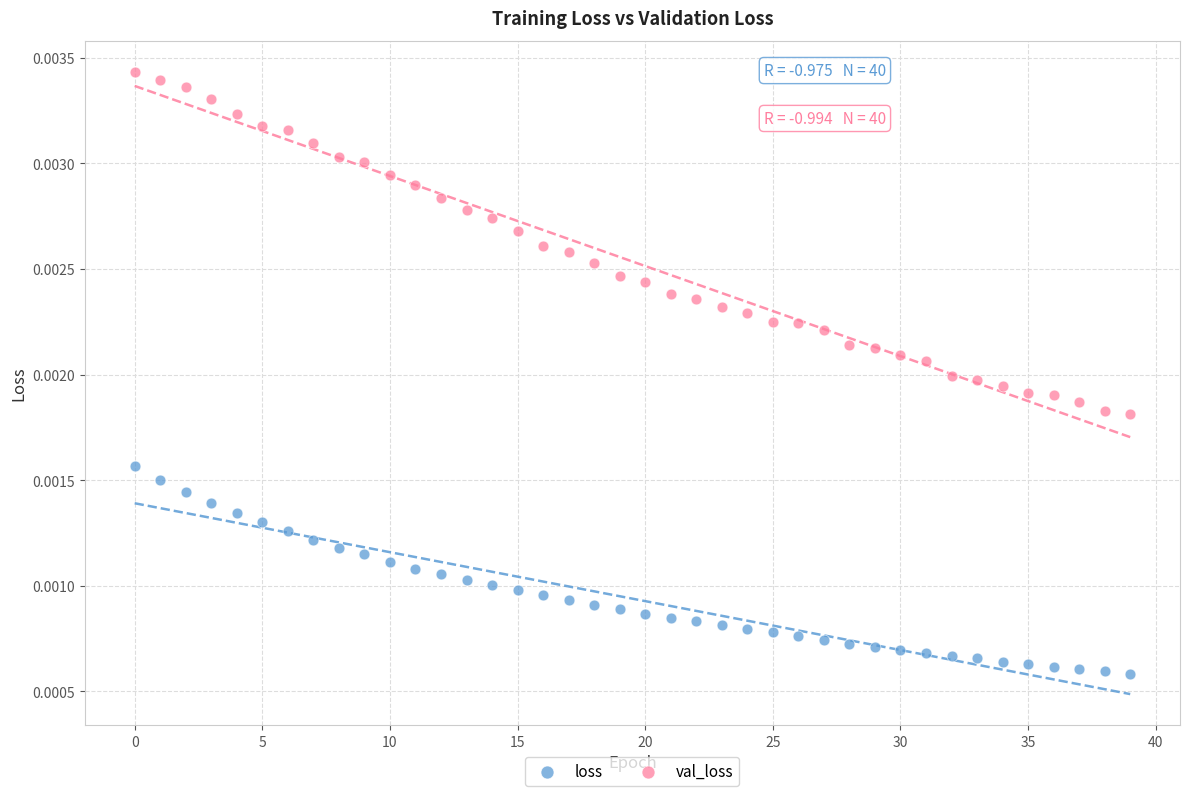

Which series contains the lowest Y value?

loss